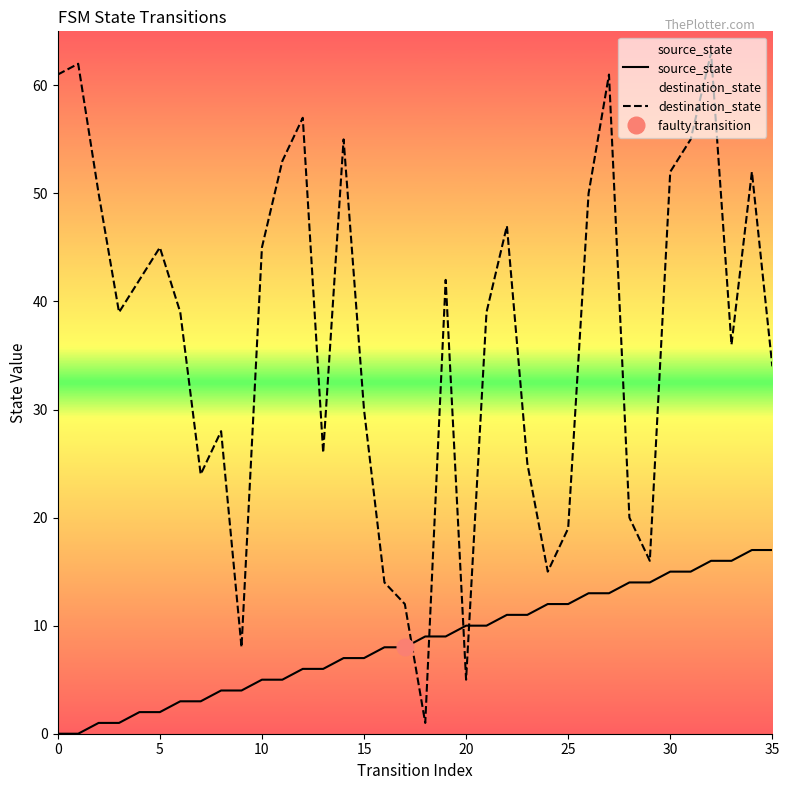

The value of source_state at 15 is 5. True or false?

False